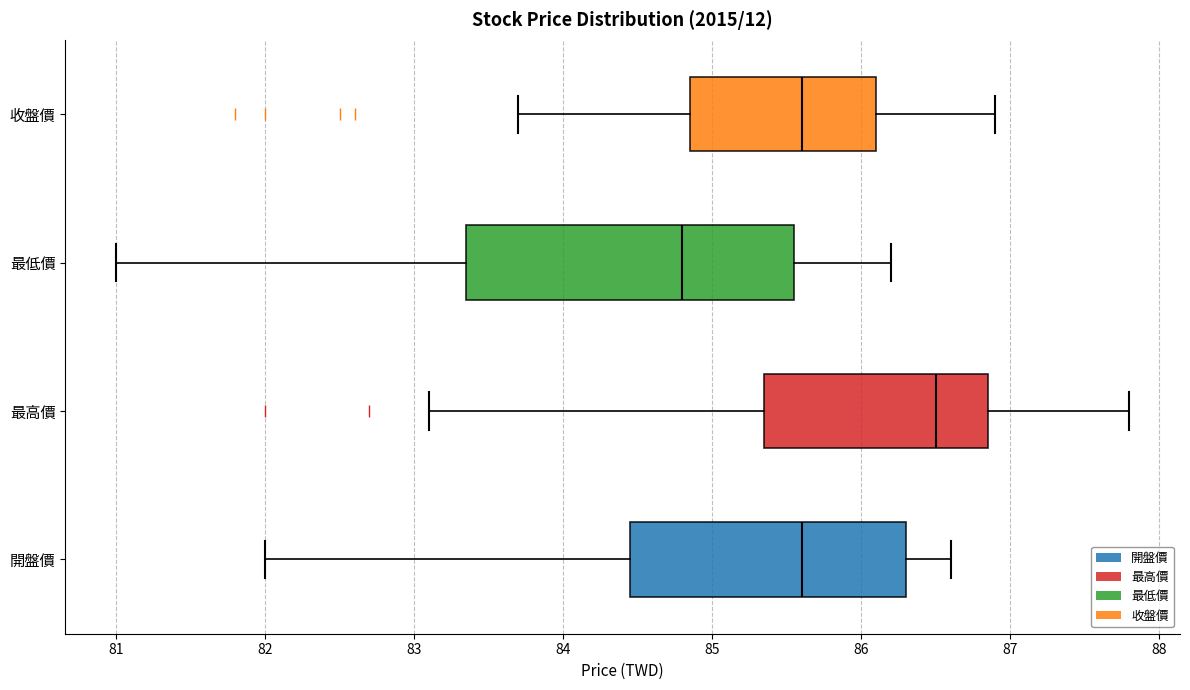

Where does the left whisker of the box for 最高價 end on the x-axis? The values are not printed on the chart, so give them approximately, as read against the axis.

83.1